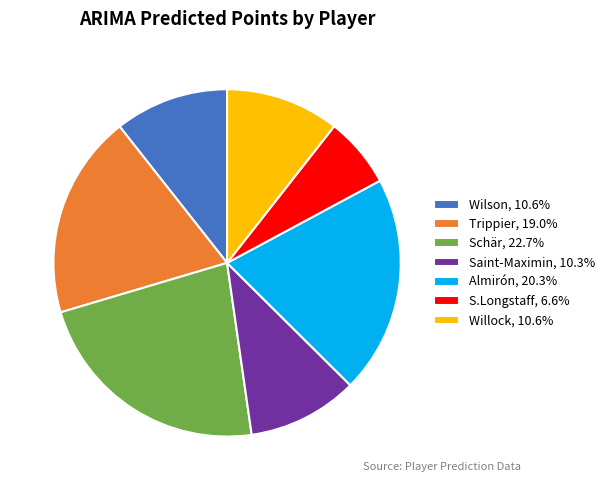

How many segments does this pie chart have?

7